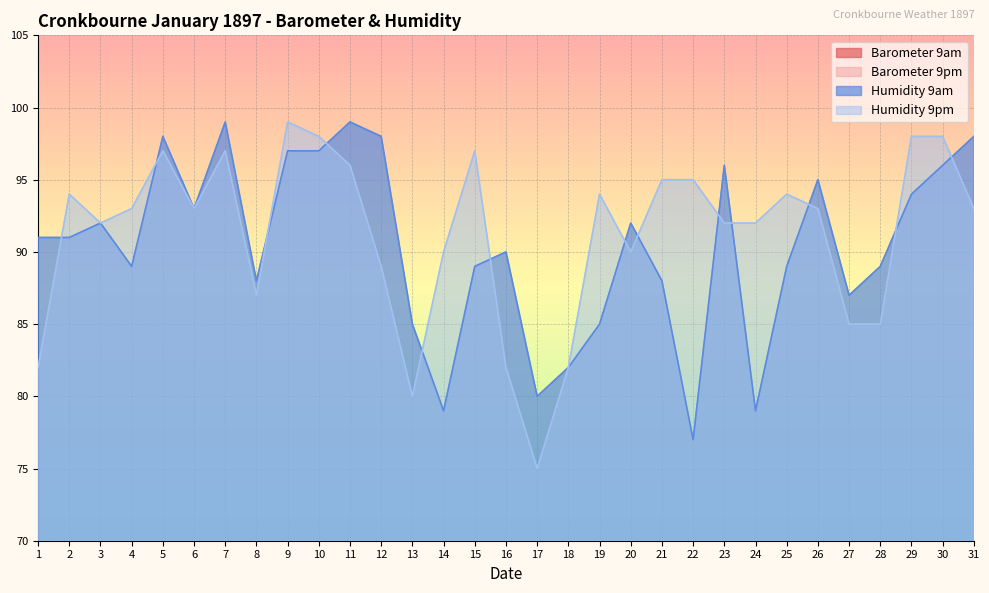

At which category does the chart reach its minimum across all series?

30